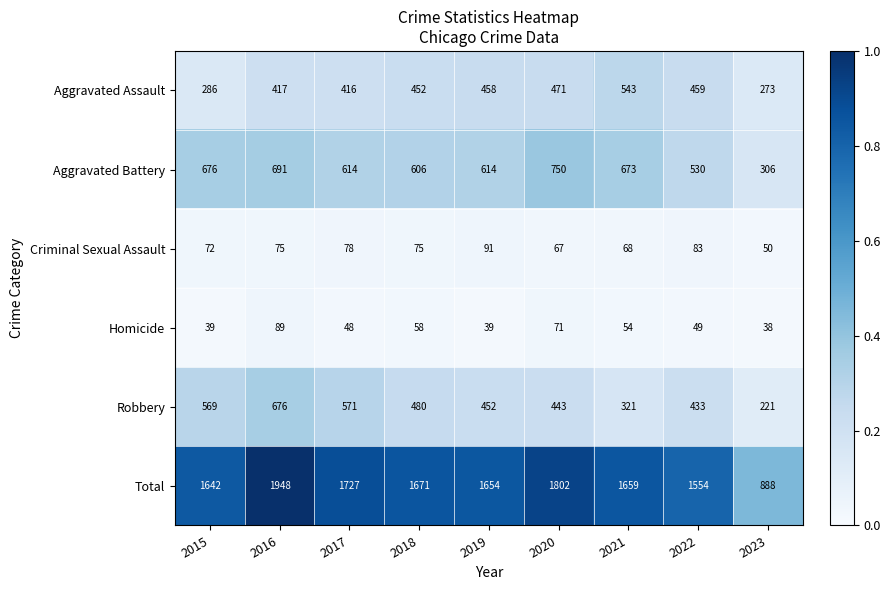

The Homicide series shows 95 at 2020. True or false?

False